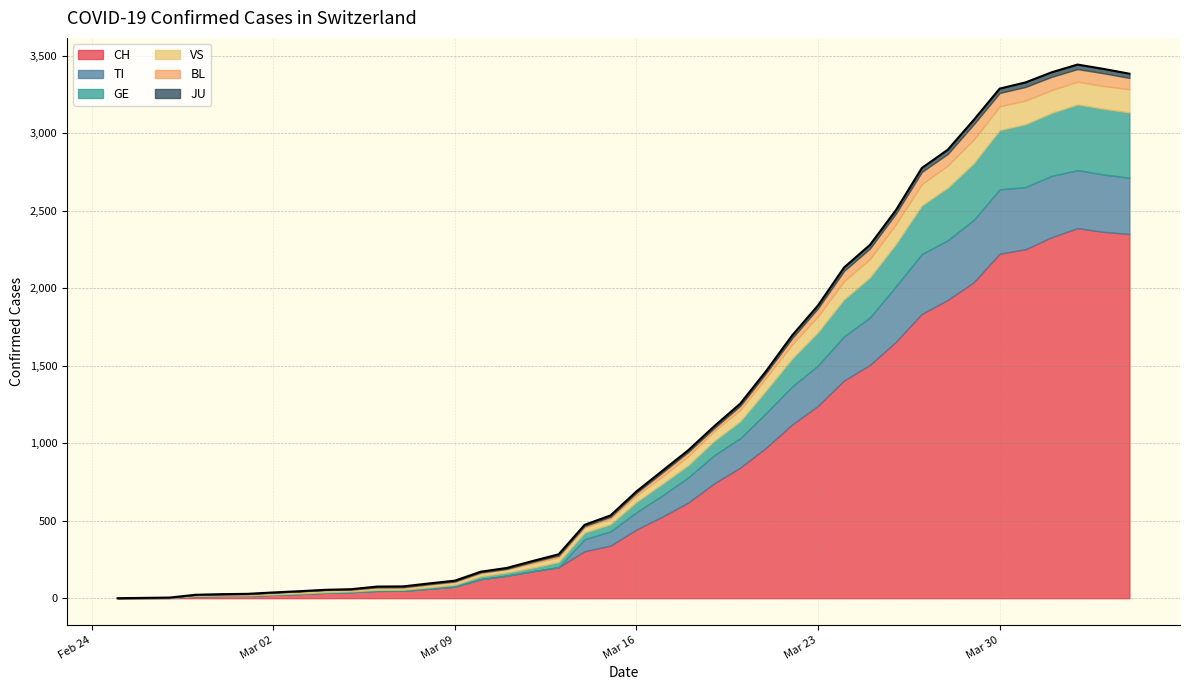

Rank the series by their maximum value, from highest to lowest.

CH, GE, TI, VS, BL, JU